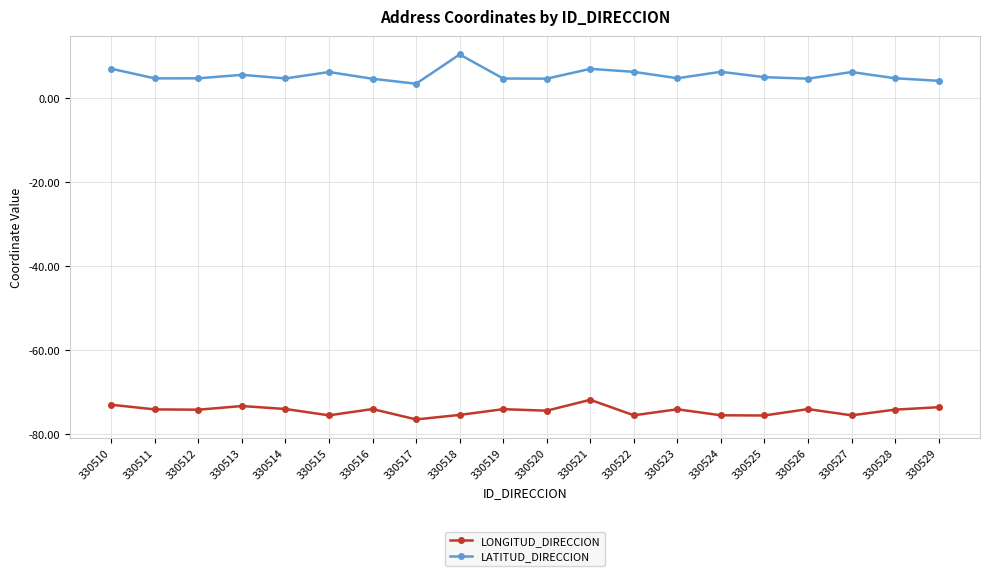

What is the value of the LONGITUD_DIRECCION point at the 17th from the left?

-74.1